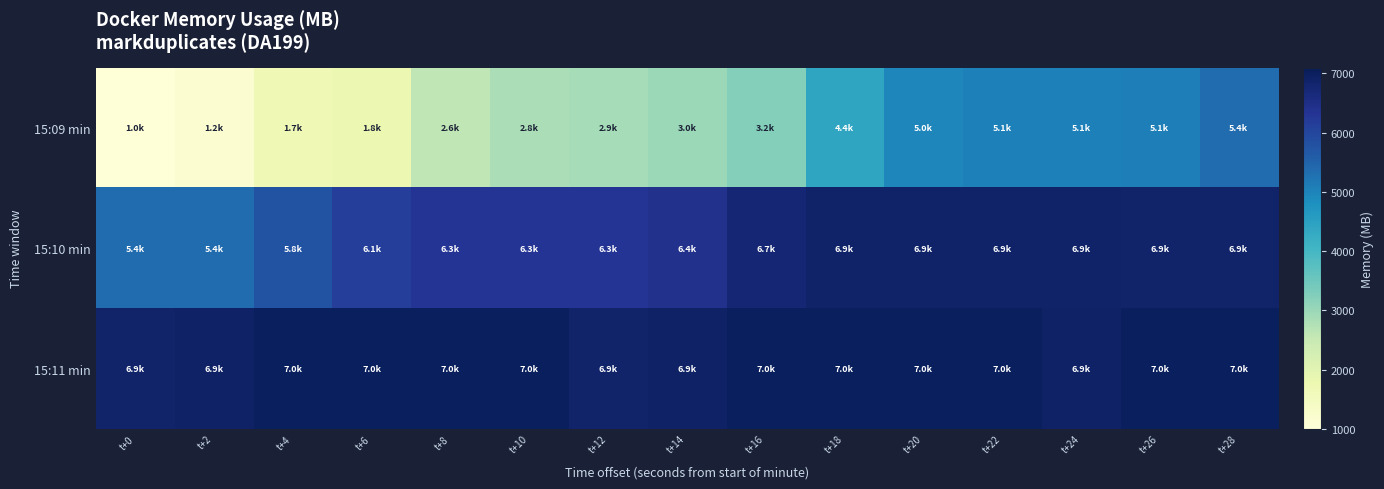

Which series has the largest total across all categories?

15:11 min